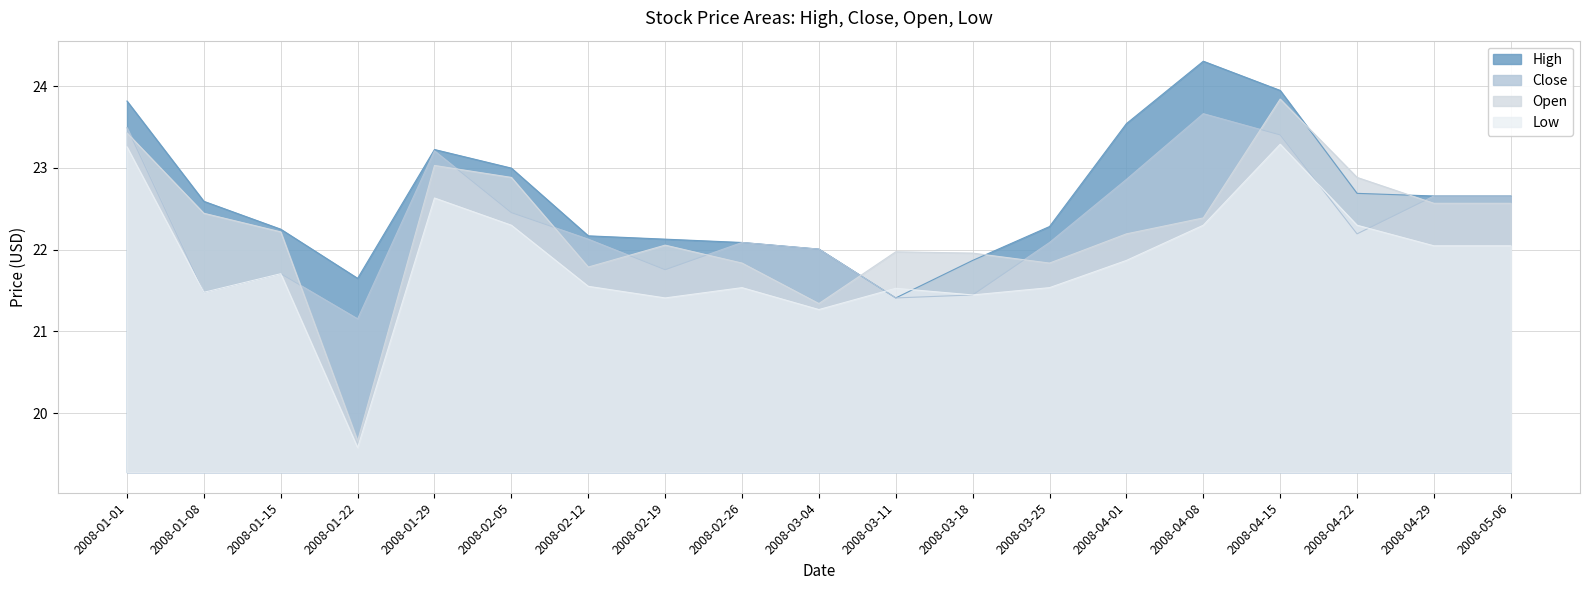

What value does the Open series have at 2008-03-11?

22.0